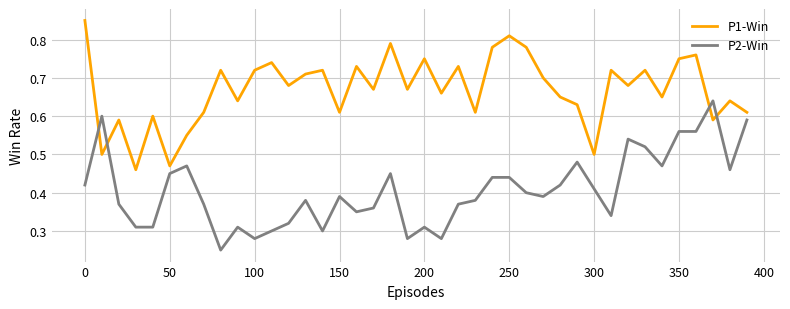

Which series has the largest total across all categories?

P1-Win